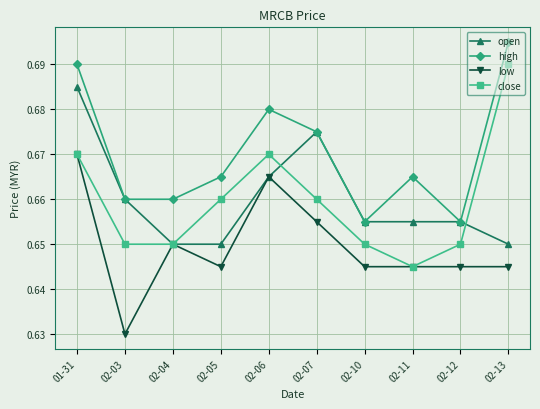

List the series in order of their peak value, highest first.

high, close, open, low